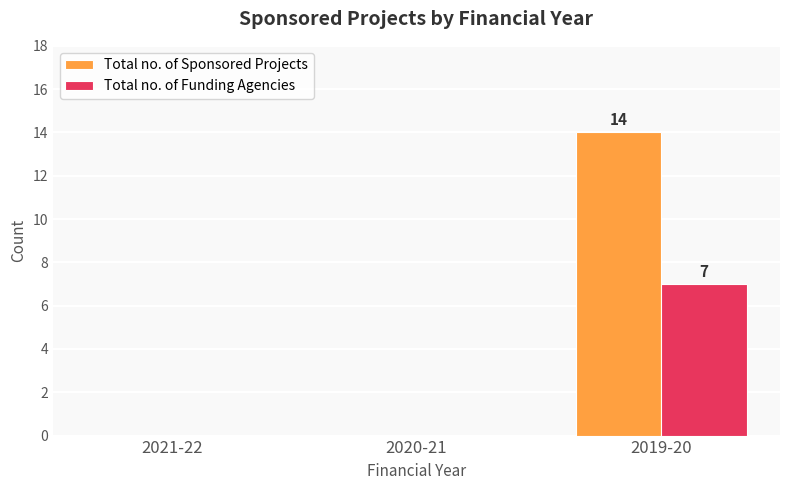

At which category is the sum across all series the highest?

2019-20